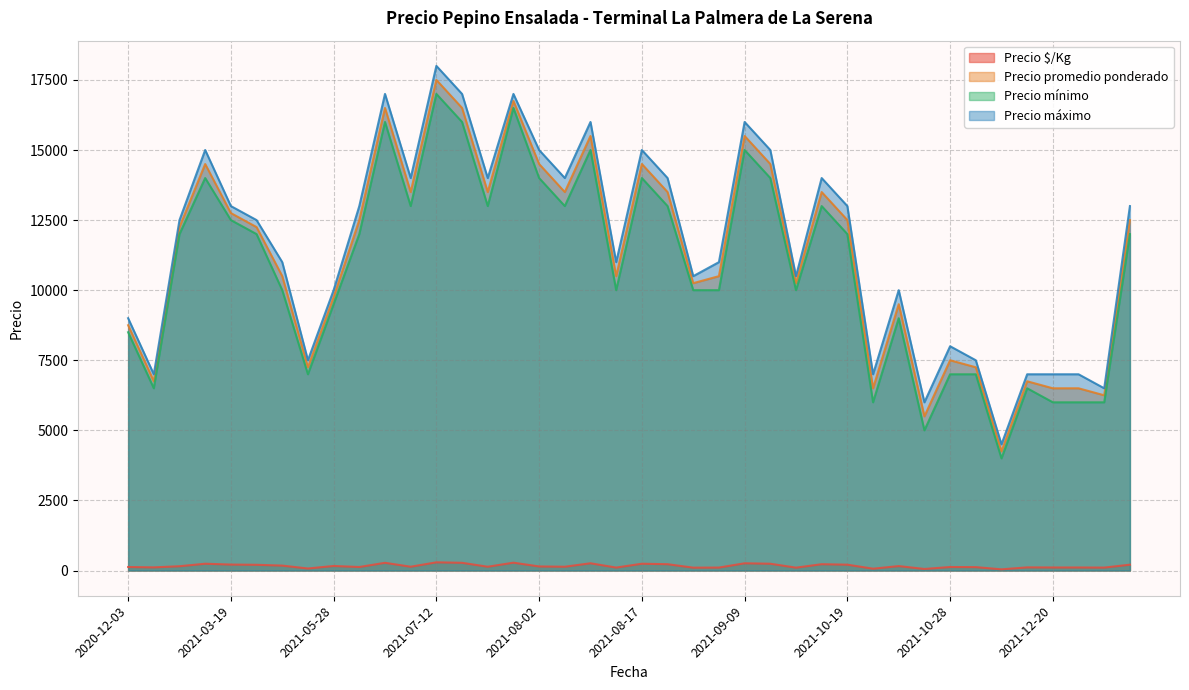

At which label does Precio $/Kg first exceed 145?

2021-03-19